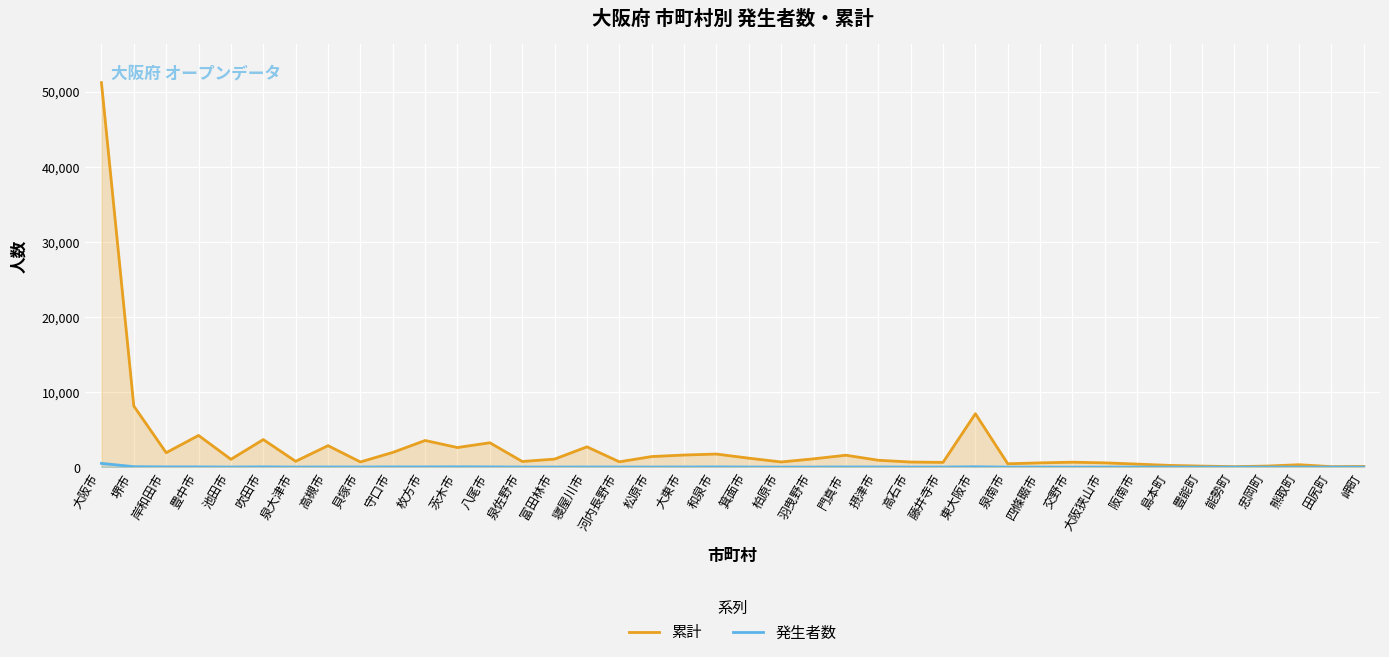

How many series are shown in this chart?

2